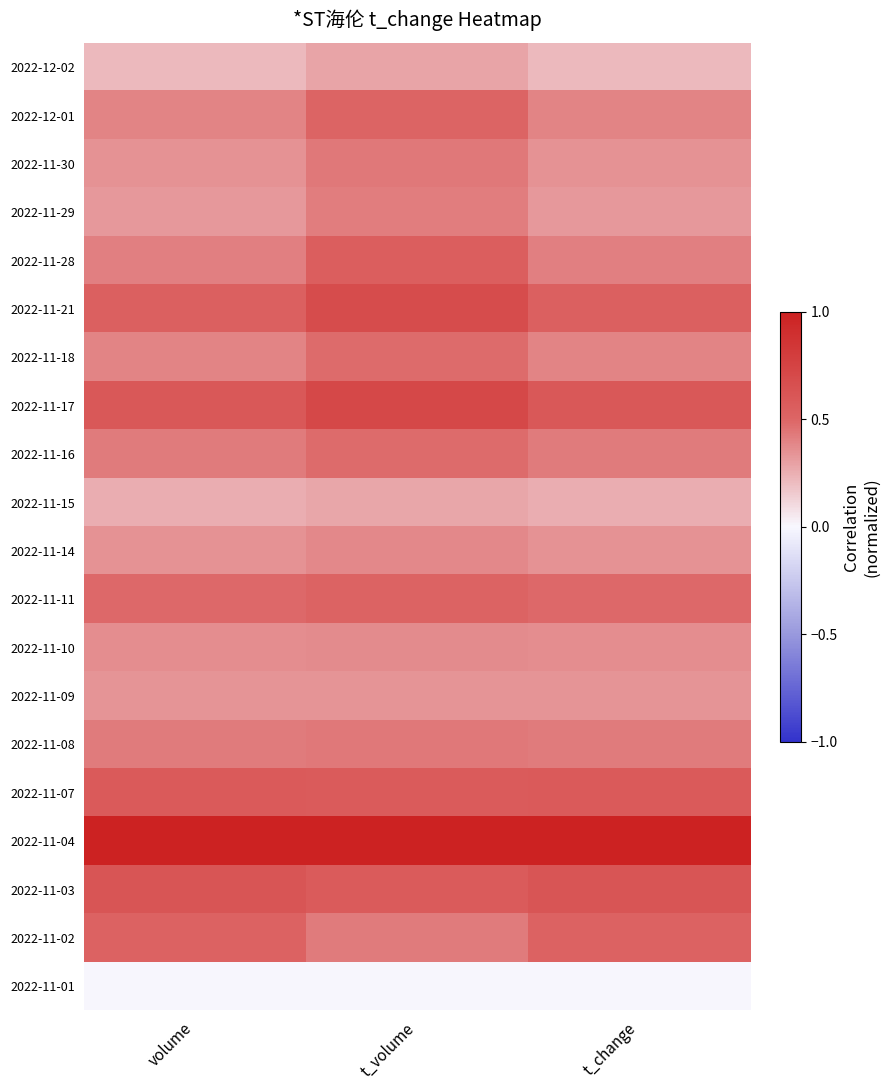

At which category is the sum across all series the highest?

t_volume